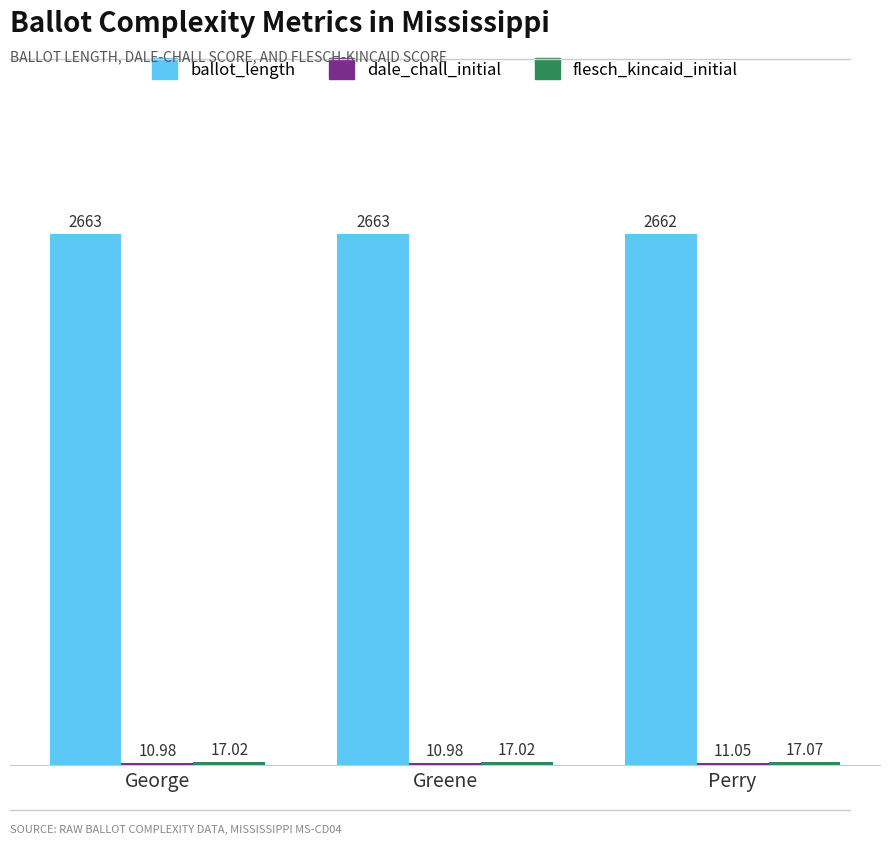

At which label is ballot_length closest to 2662?

Perry